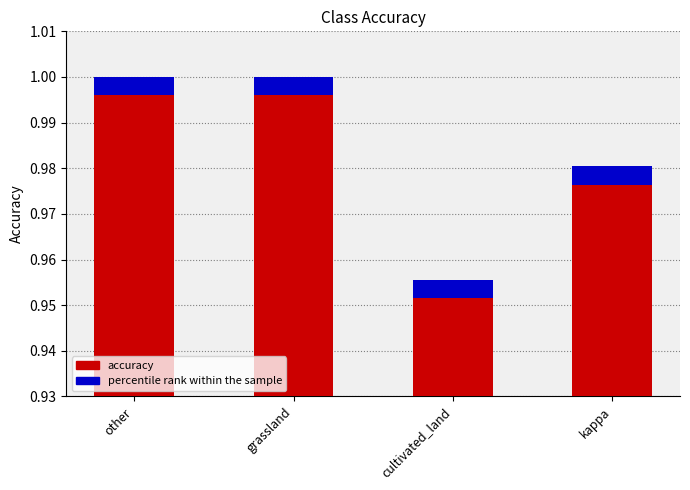

The chart shows a value of 1.0 at other. True or false?

True